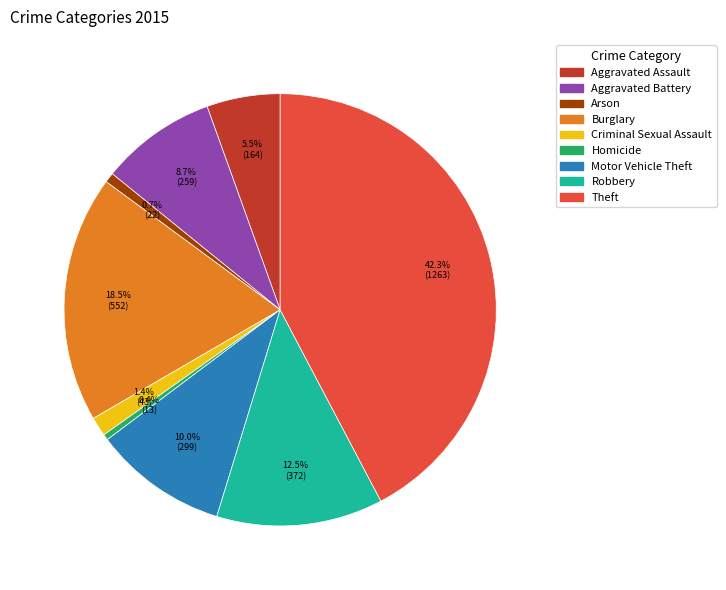

Is the sum of Homicide and Aggravated Battery greater than half?

No